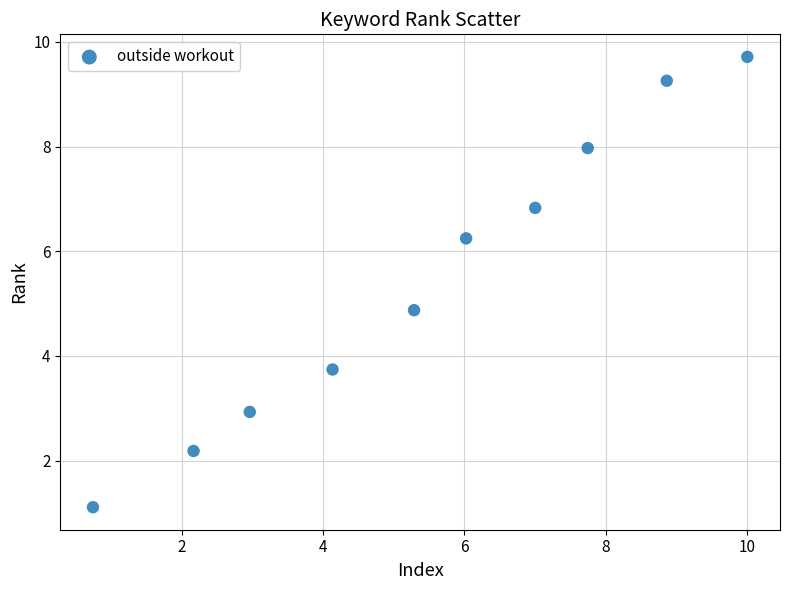

What is the range of X values (max minus min)?

9.3